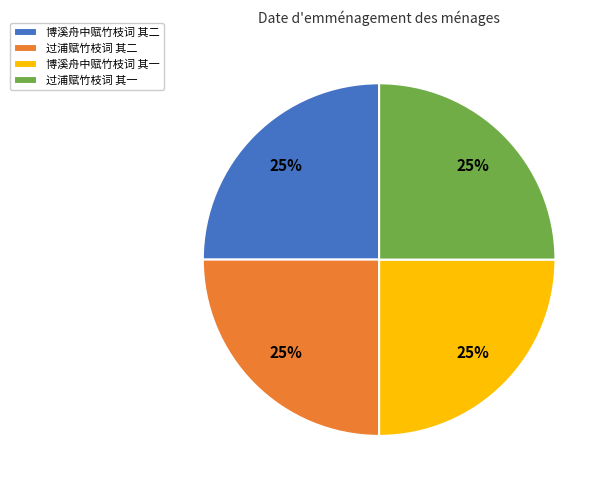

The 过浦赋竹枝词 其二 slice represents 14% of the pie. True or false?

False